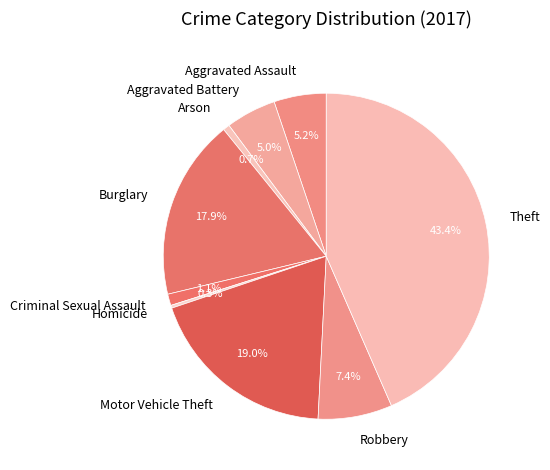

Do Theft and Burglary together represent more than half of the pie?

Yes